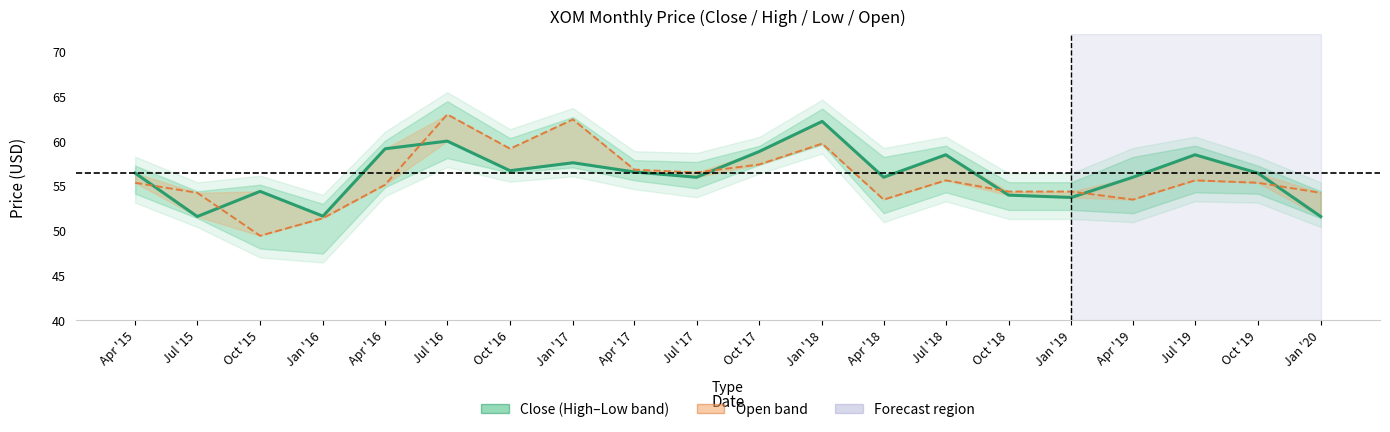

What is the highest value of the Open series?

63.0